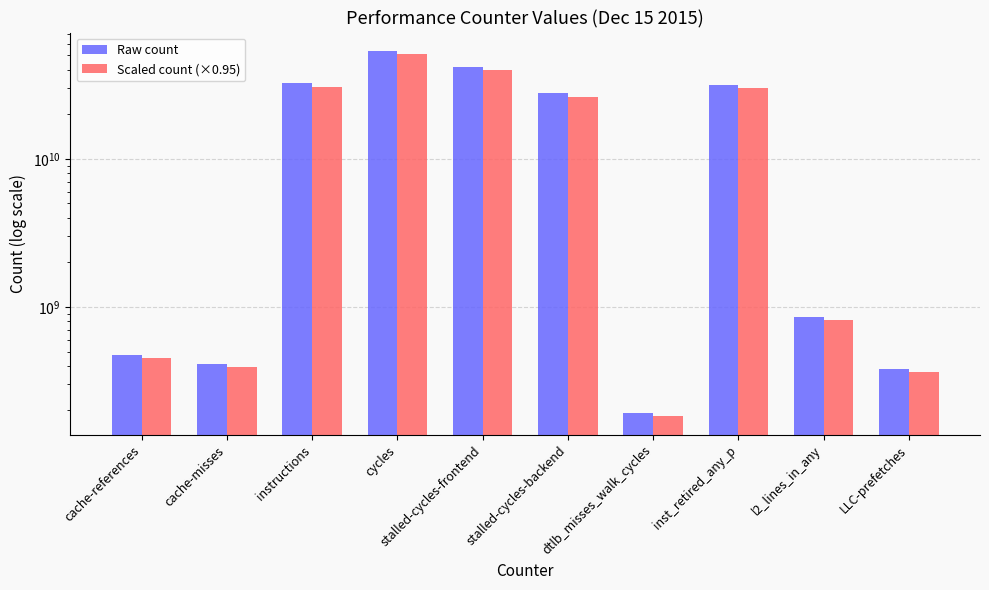

How many values in the Scaled count (×0.95) series are below 26275473517?

5